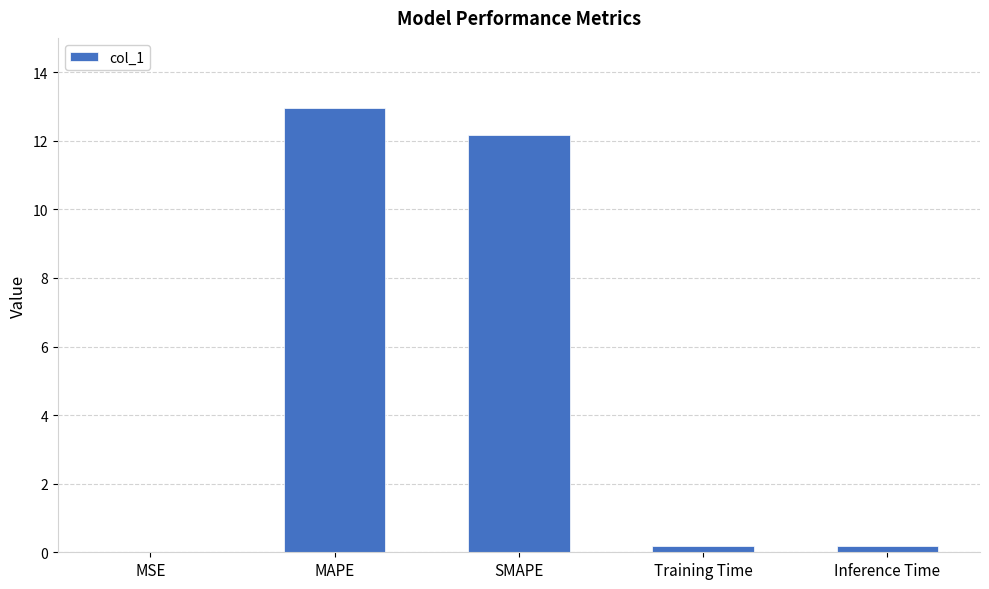

The value at SMAPE is 8.1. True or false?

False